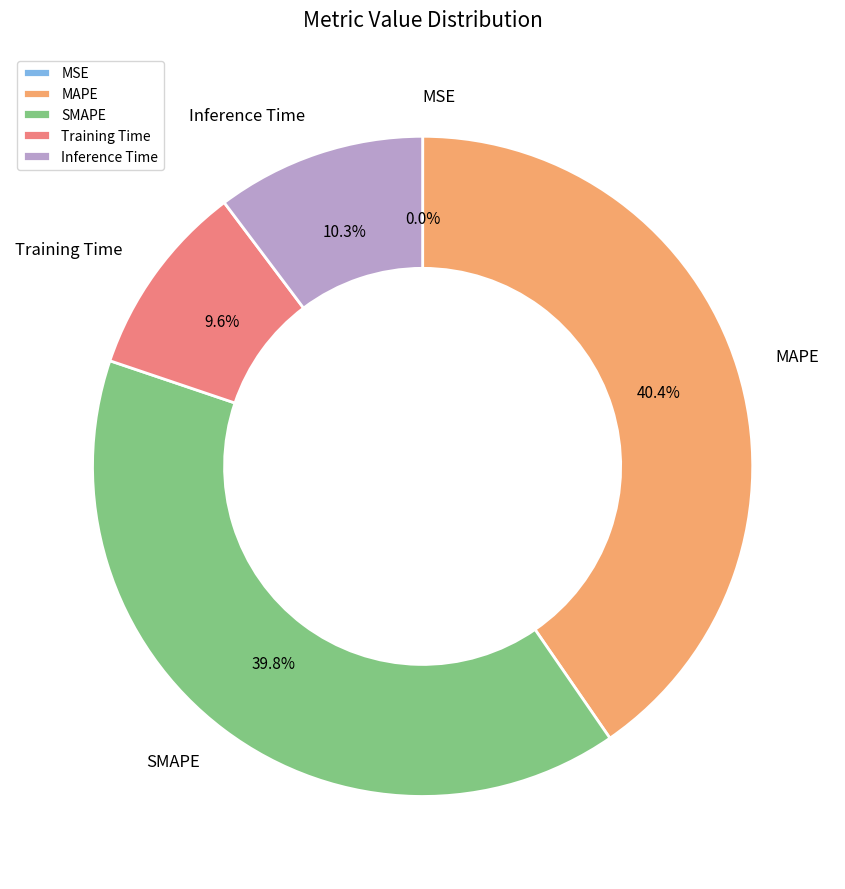

The Inference Time slice represents 10% of the pie. True or false?

True